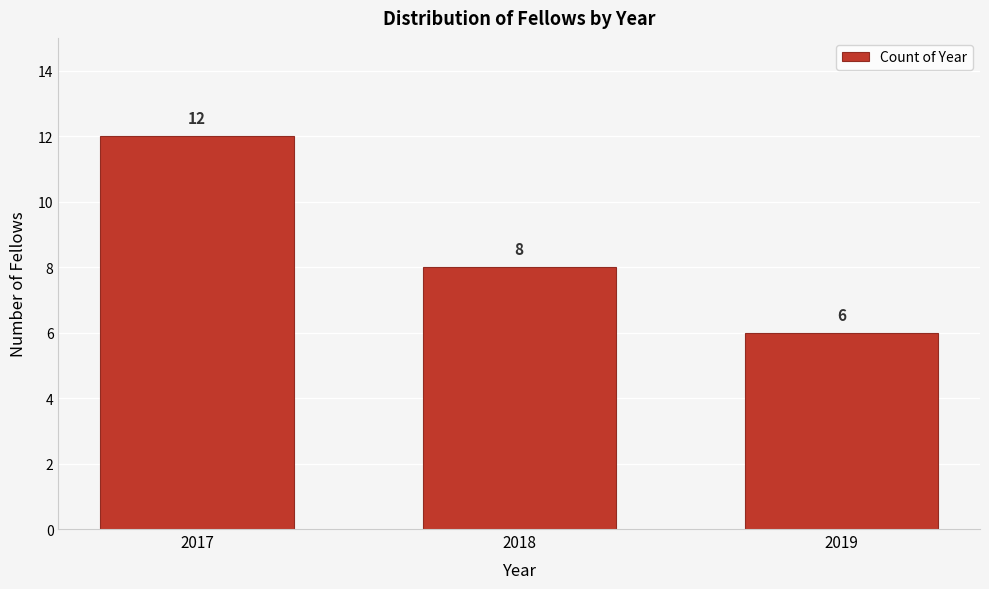

Reading left to right, list all the values displayed in this chart.

12	8	6